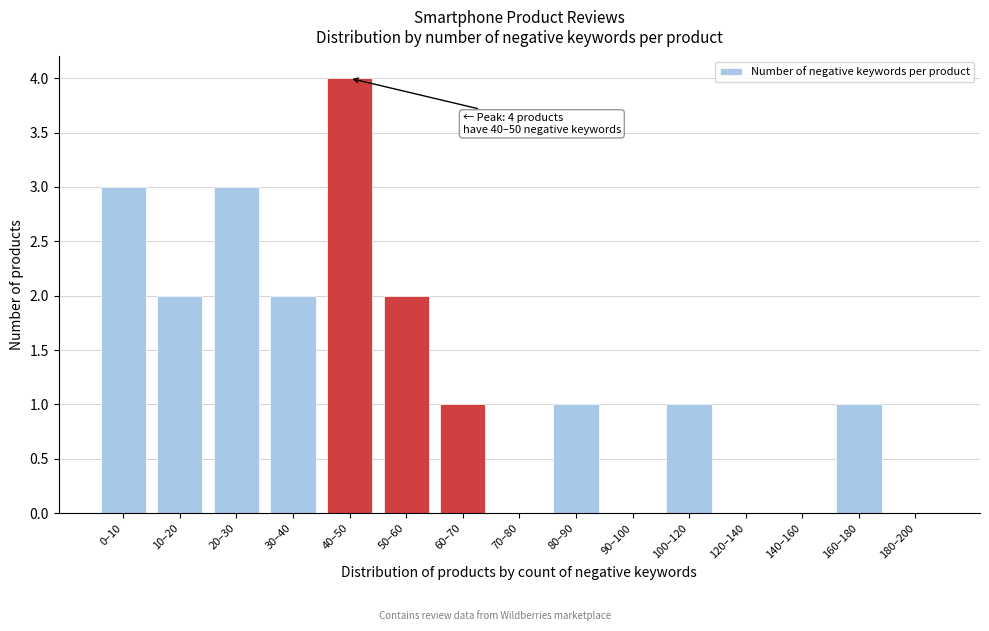

Reading right to left, list all the values displayed in this chart.

180–200=0	160–180=1	140–160=0	120–140=0	100–120=1	90–100=0	80–90=1	70–80=0	60–70=1	50–60=2	40–50=4	30–40=2	20–30=3	10–20=2	0–10=3